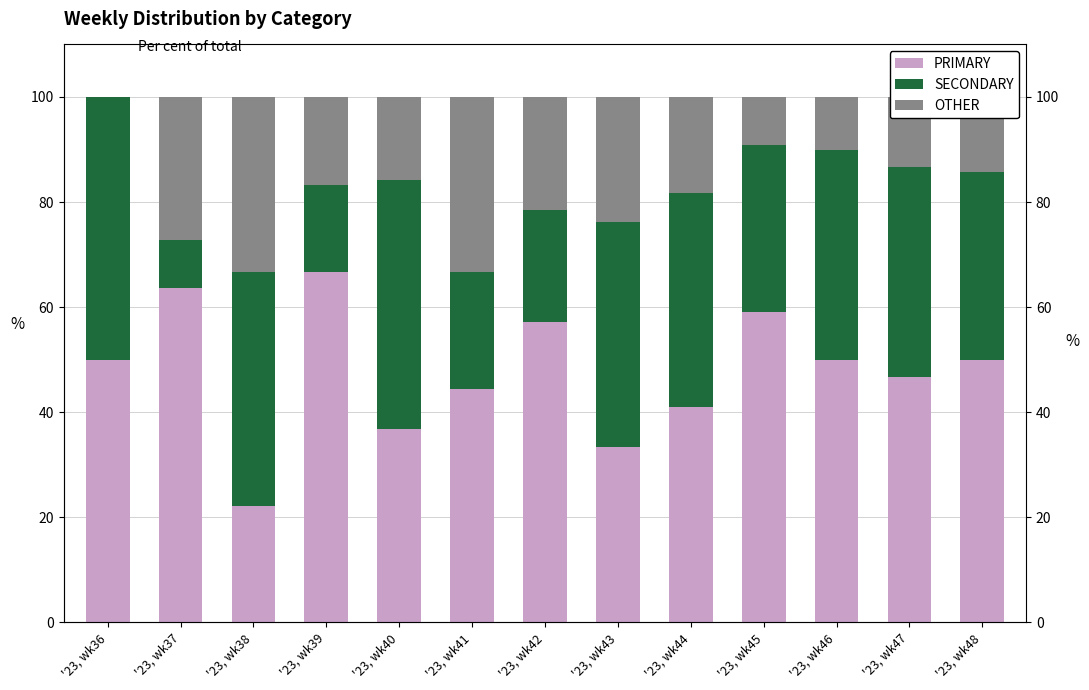

What is the total value across all series at '23, wk41?

100.0